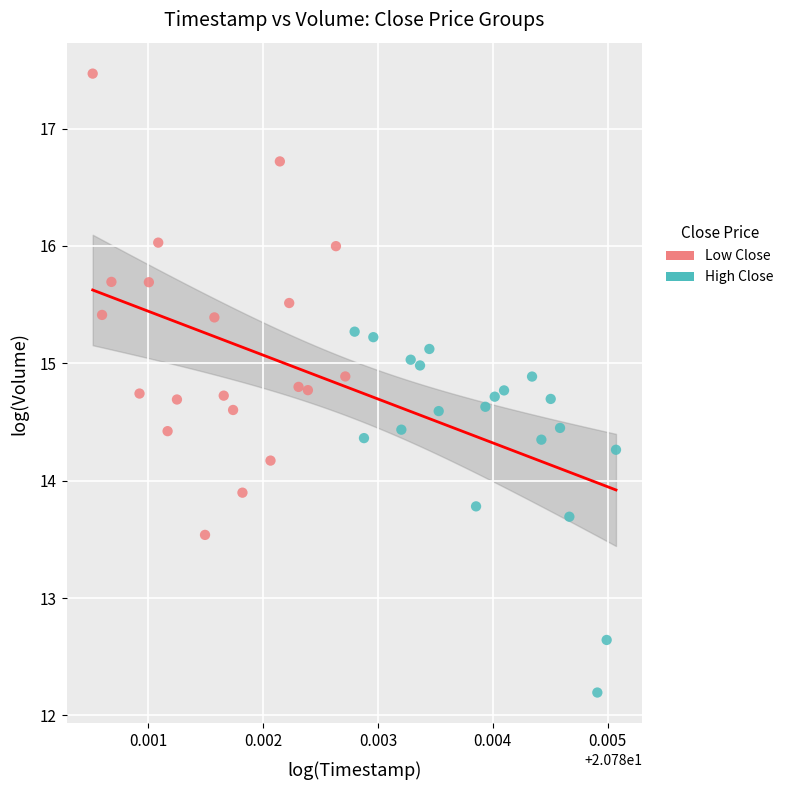

Which series has the largest Y range (max minus min)?

Low Close